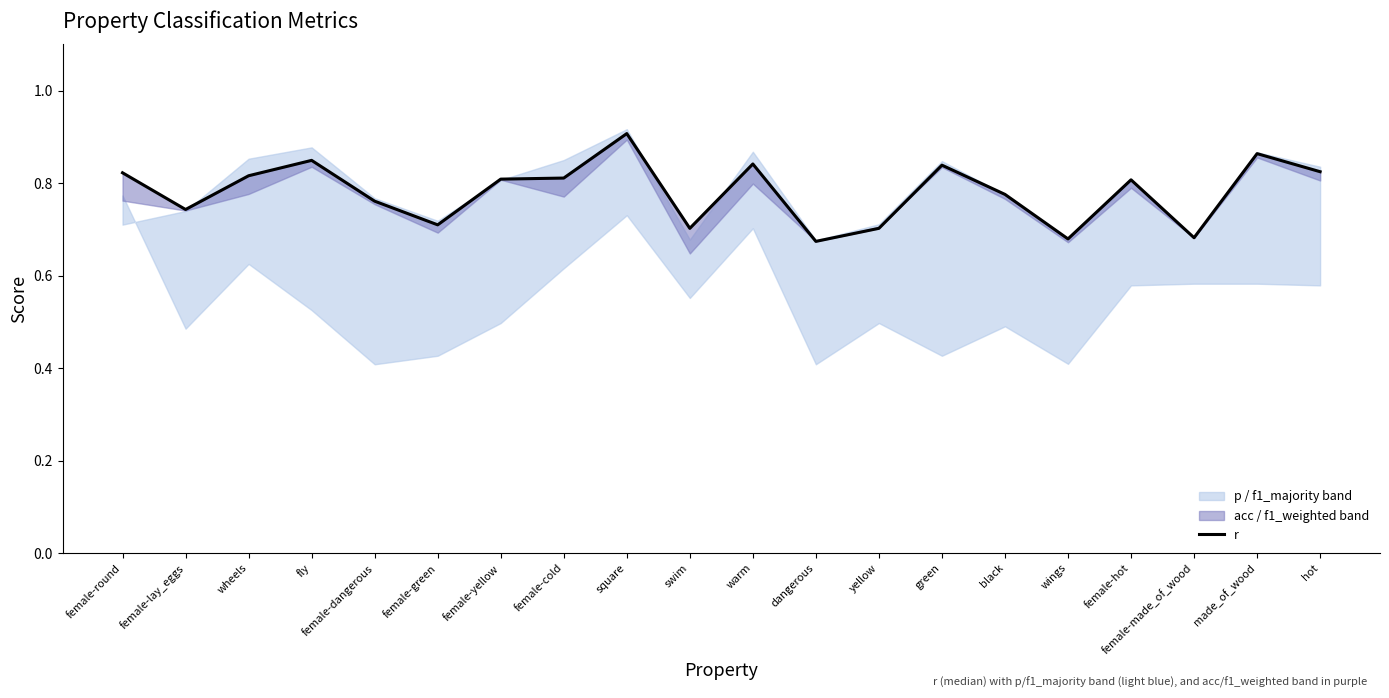

What is the difference between the maximum and minimum values?

0.2